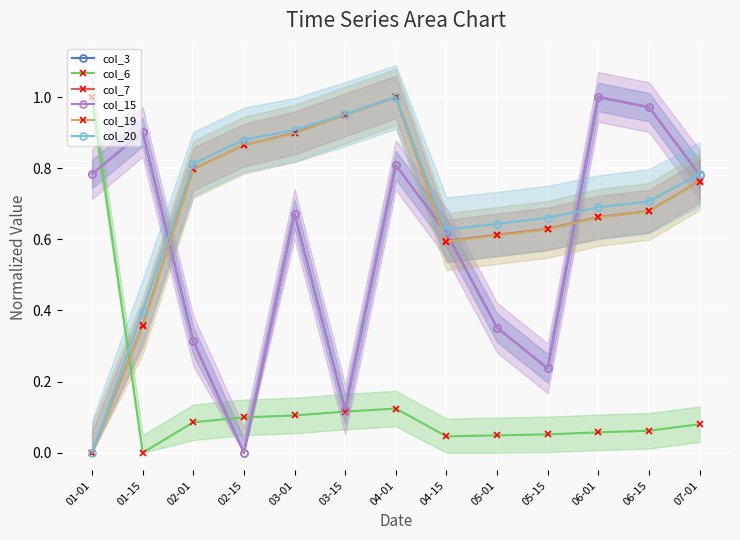

What is the total value across all series at 02-15?

2.7